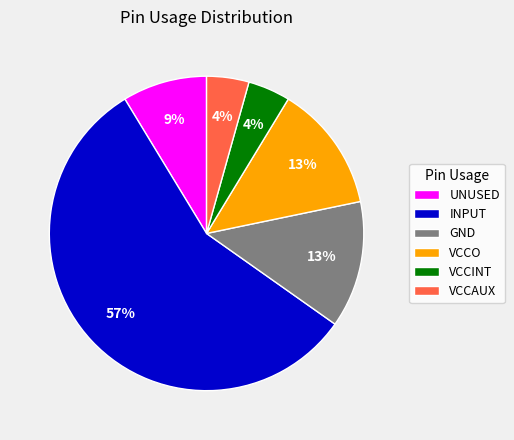

Is the sum of UNUSED and VCCINT greater than half?

No